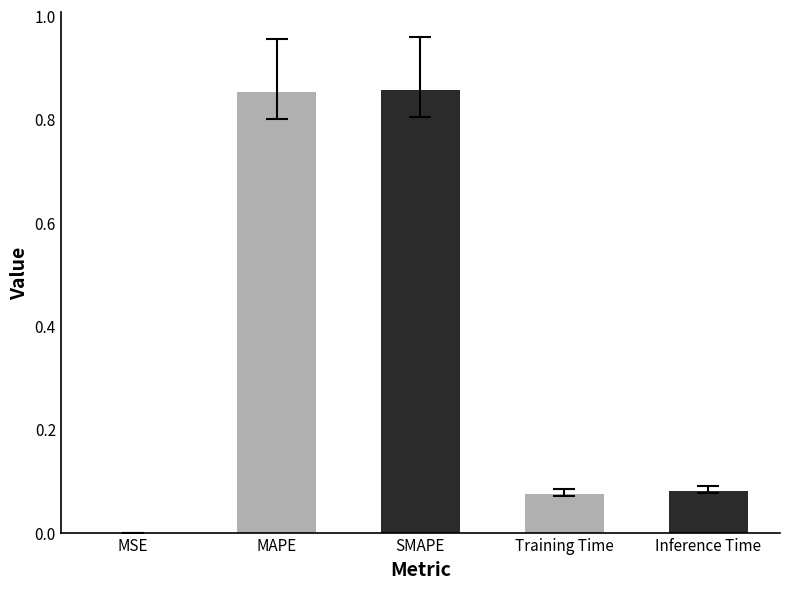

What is the sum of all values?

1.9